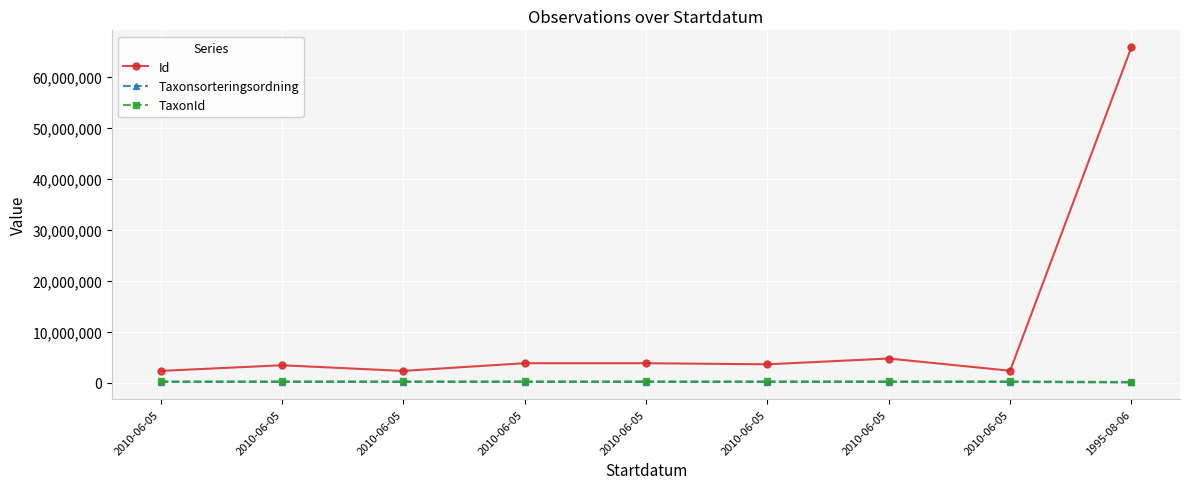

Rank the categories by Taxonsorteringsordning value from highest to lowest.

2010-06-05, 2010-06-05, 2010-06-05, 2010-06-05, 2010-06-05, 2010-06-05, 2010-06-05, 2010-06-05, 1995-08-06